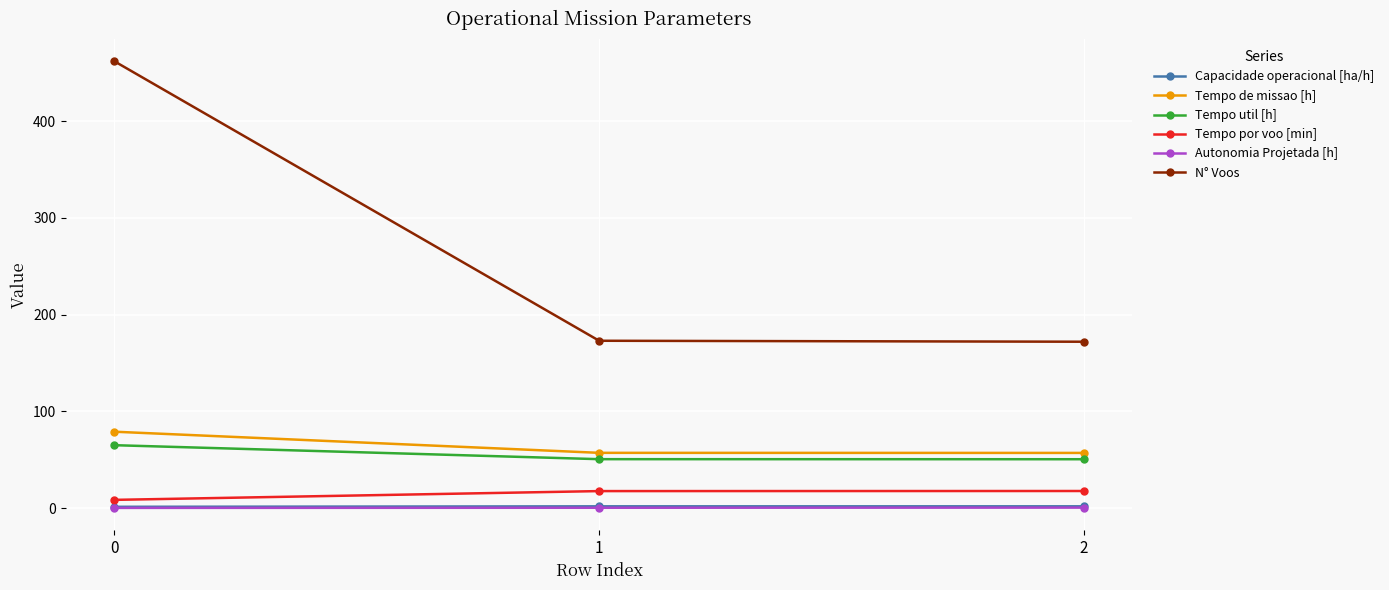

What is the value of the Tempo por voo [min] point at the 3rd from the left?

17.6